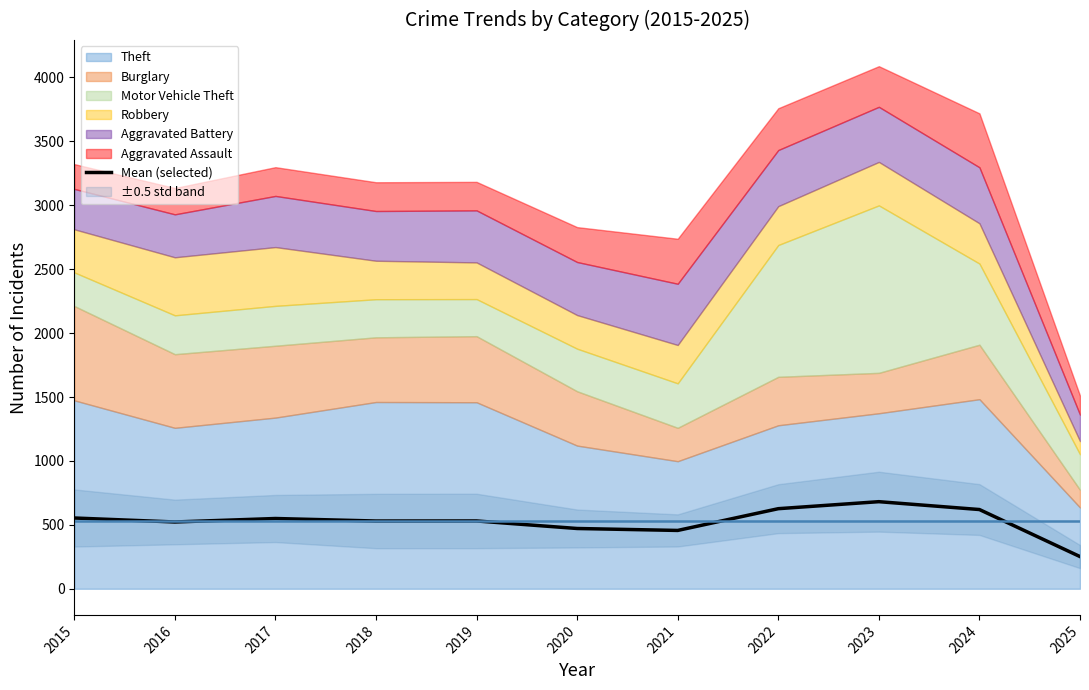

List the labels in order of value, largest first.

2023, 2022, 2024, 2015, 2017, 2019, 2018, 2016, 2020, 2021, 2025